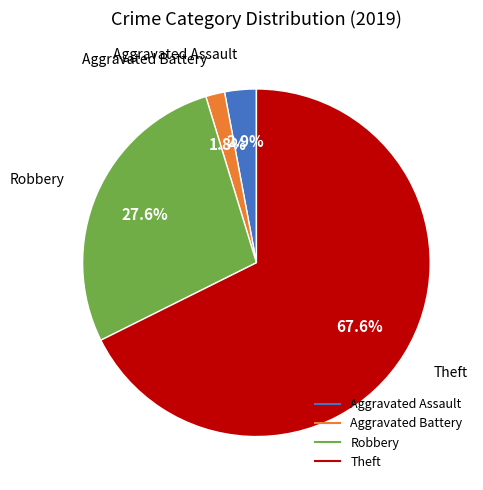

Combined, do Aggravated Assault and Robbery account for over 50%?

No